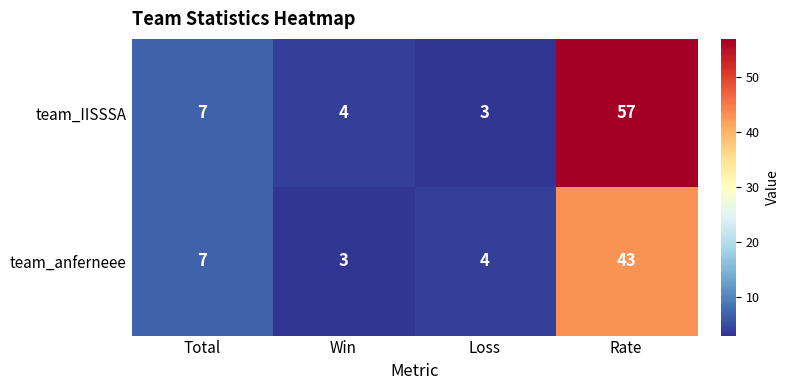

Is it true that team_IISSSA equals 57 at Rate?

True